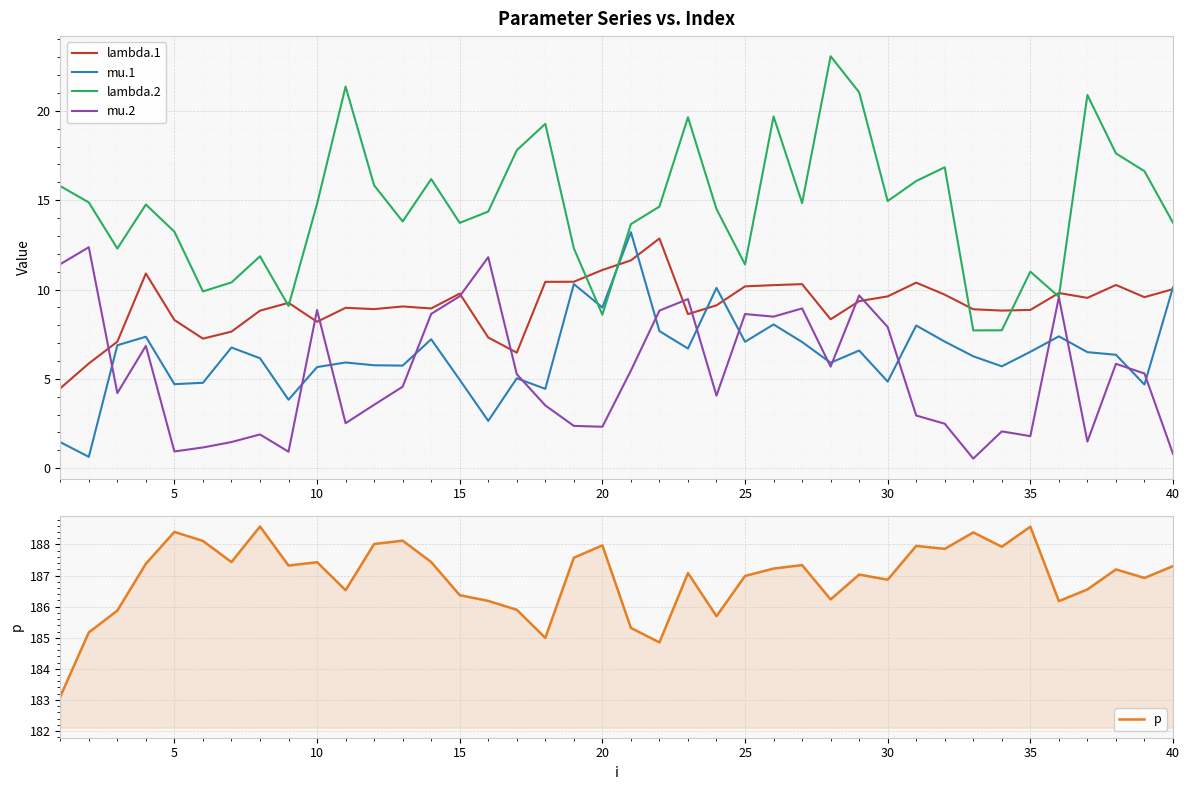

The value of mu.2 at 40 is 0.8. True or false?

True